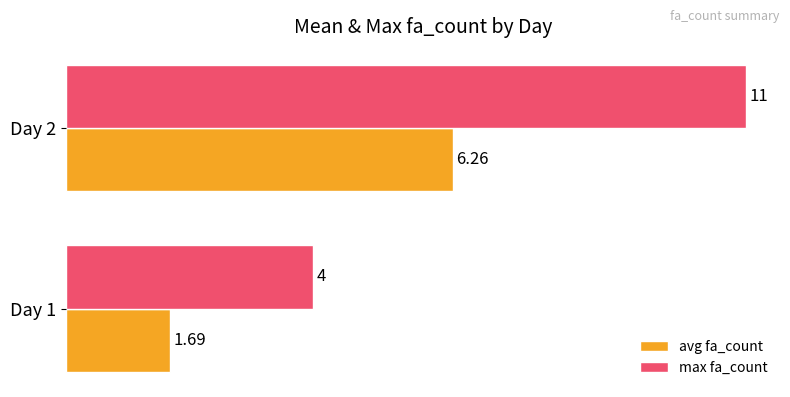

At which category is the sum across all series the highest?

Day 2